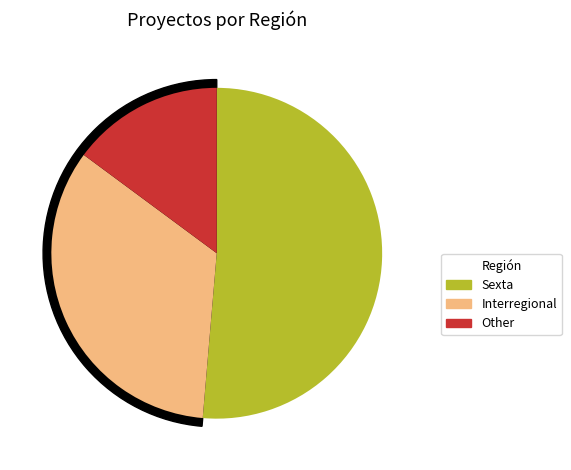

Which category accounts for the majority?

Sexta